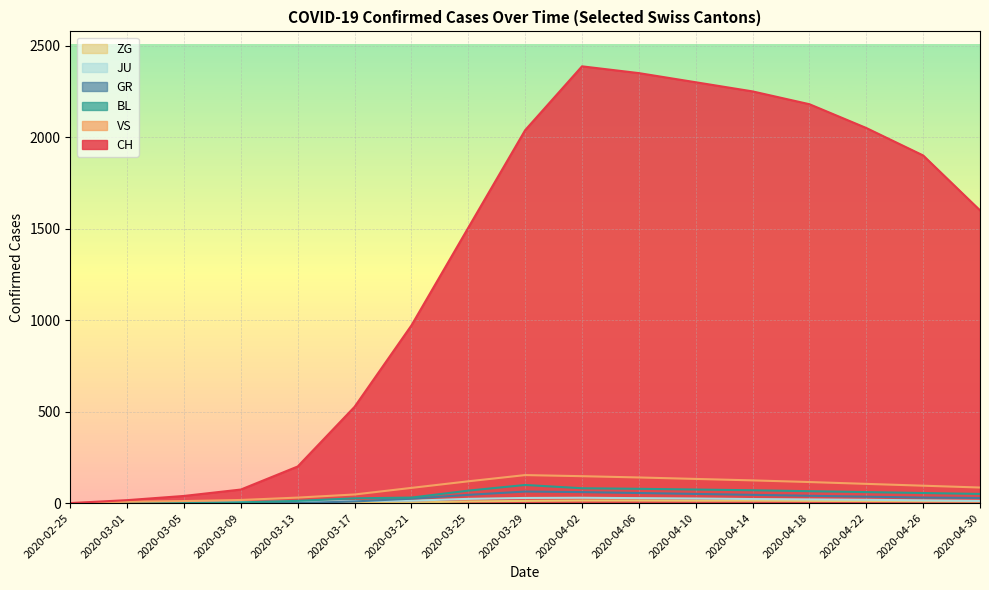

The GR series shows 45 at 2020-04-26. True or false?

False